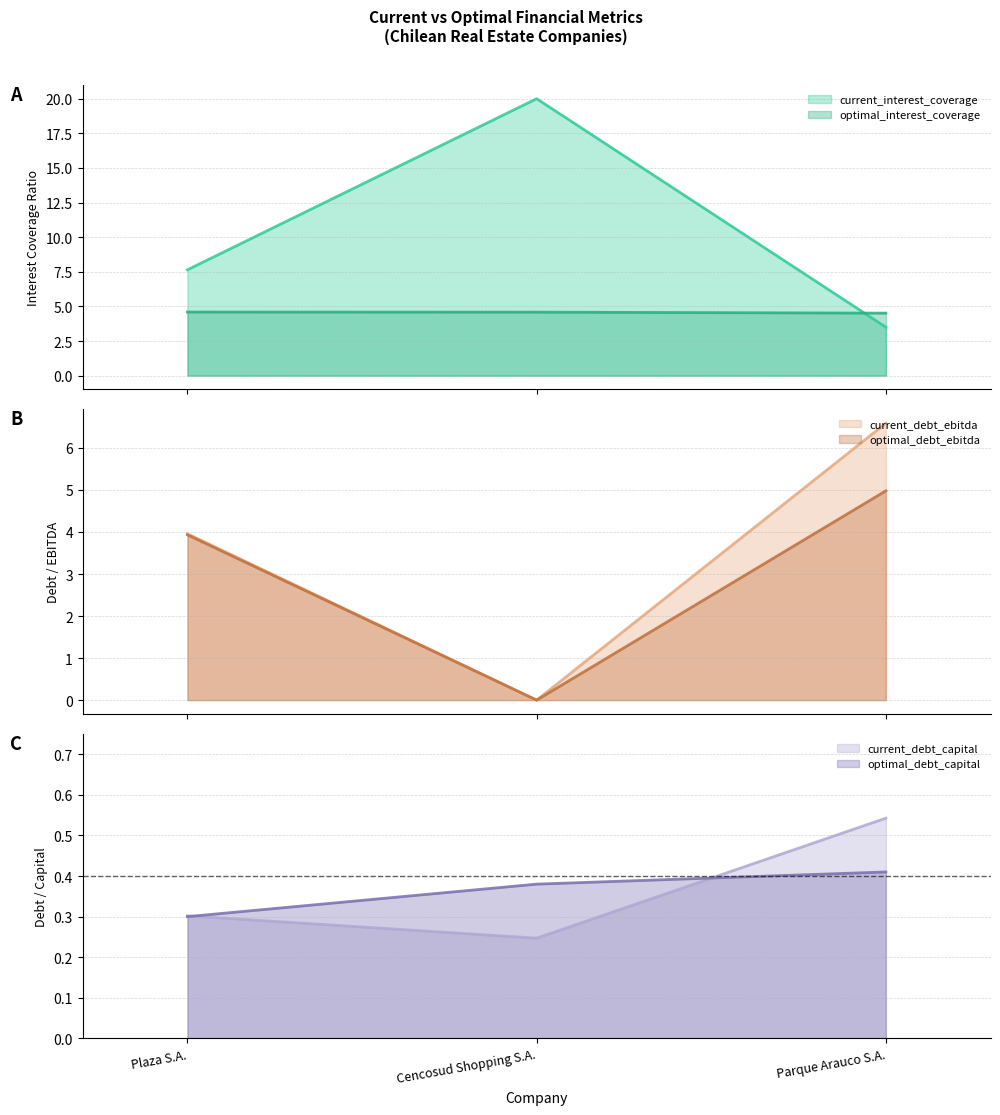

What is the average value of the current_debt_capital series?

0.4